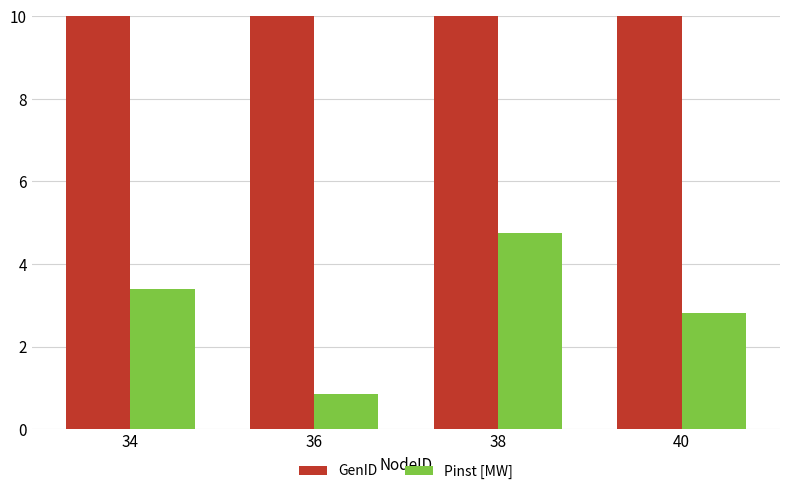

Reading left to right, transcribe all the data shown in this chart.

GenID: 34=15.0	36=16.0	38=17.0	40=18.0
Pinst [MW]: 34=3.4	36=0.8	38=4.8	40=2.8